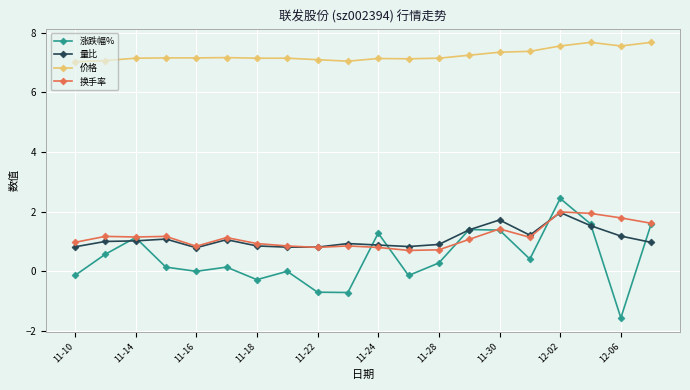

True or false: 量比 has more than 1 points higher than both neighbors.

True